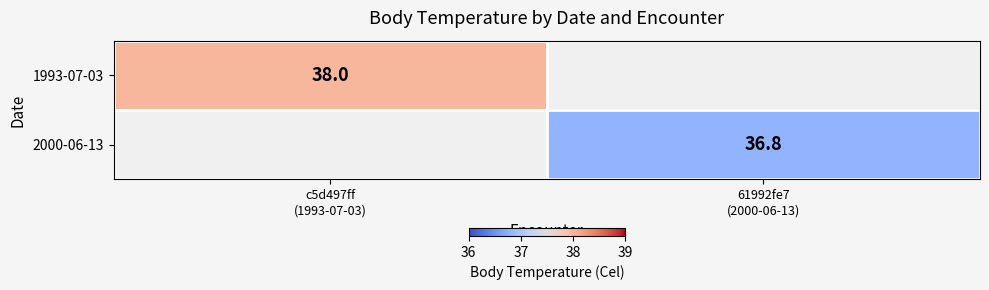

Which series has the largest range (max minus min)?

1993-07-03